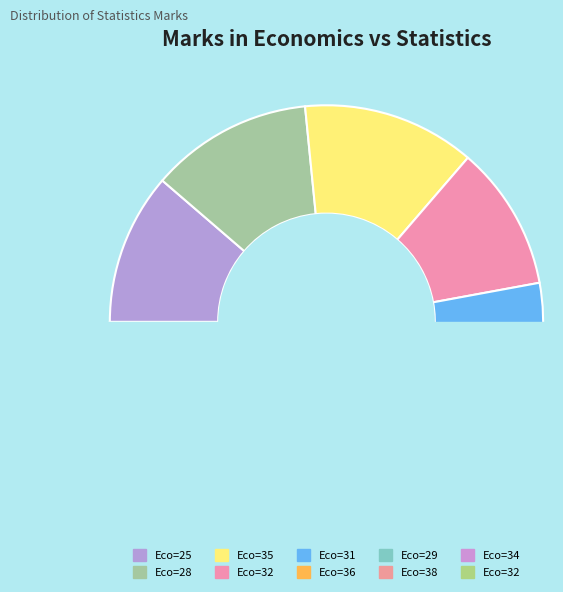

To the nearest percent, what is the difference between the 34 and 29 slice percentages?

1%